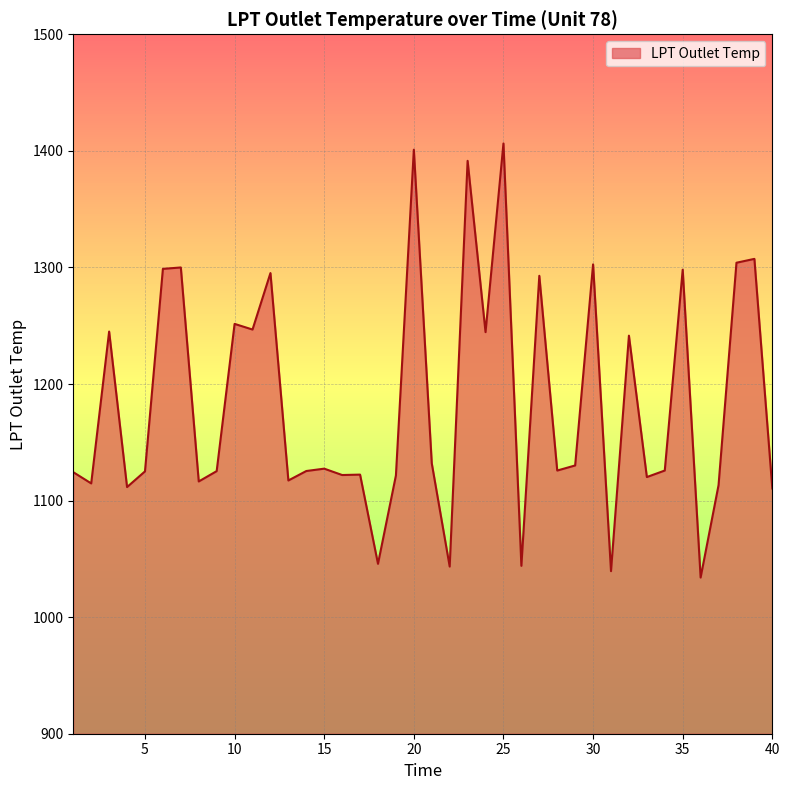

What is the difference between the maximum and minimum values?

372.4